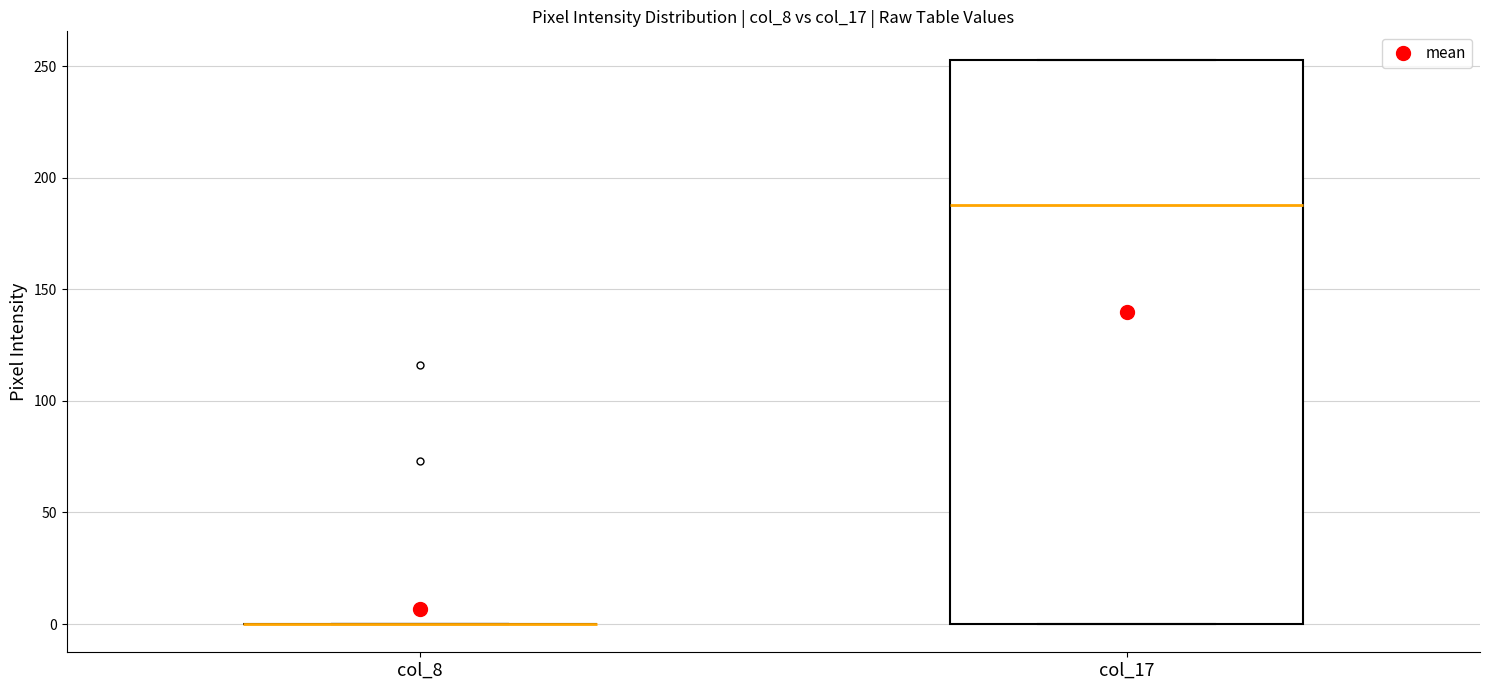

Reading left to right, transcribe this box plot: for each box, give where its median line is, the range the box spans, and where its two whiskers end, as read against the y-axis. The values are not printed on the chart, so give them approximately, as read against the axis.

col_8: box collapsed to a line at 0, whiskers 0 to 0
col_17: median 190, box 0 to 255, whiskers 0 to 255